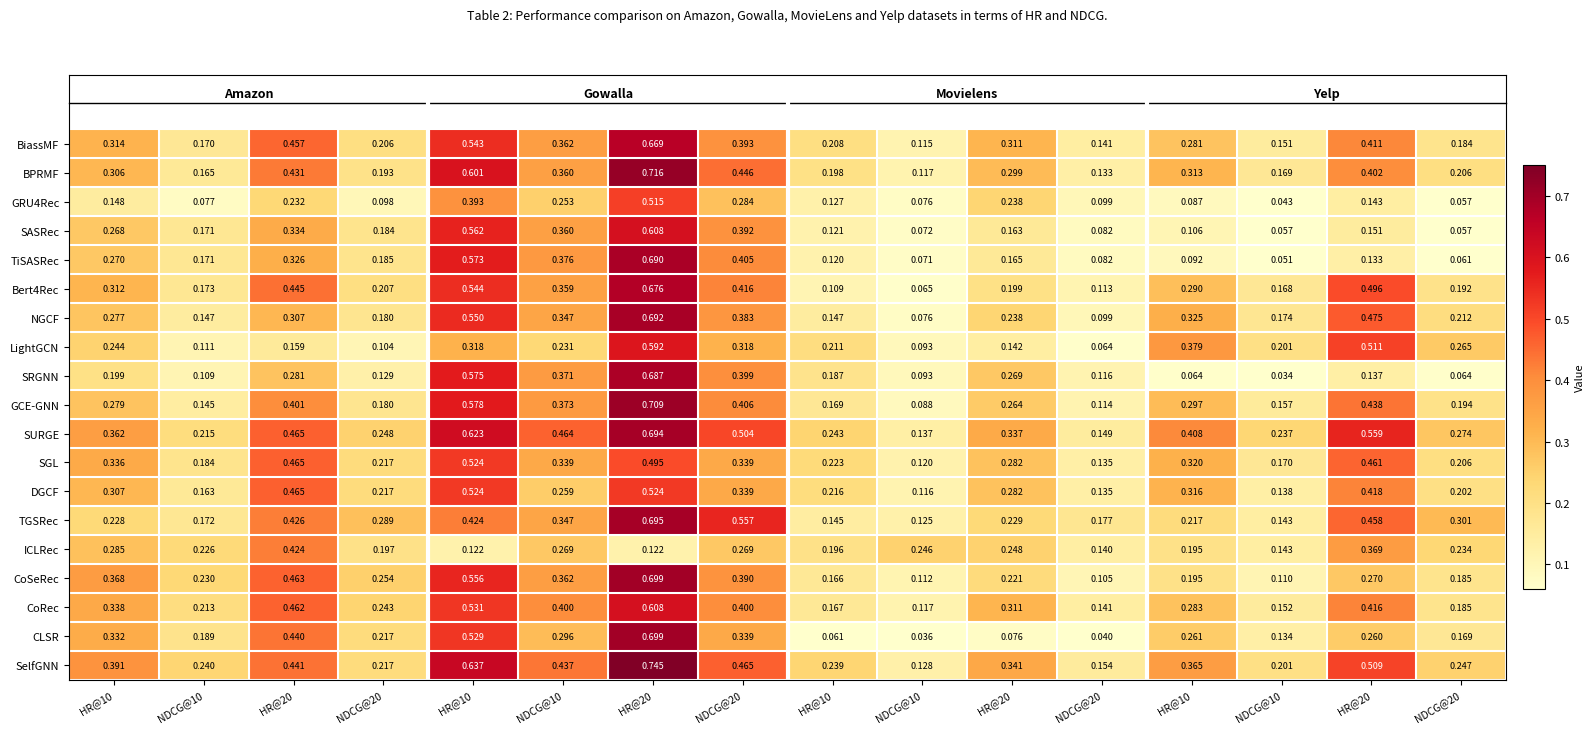

Between HR@20 and HR@20, which is larger?

HR@20